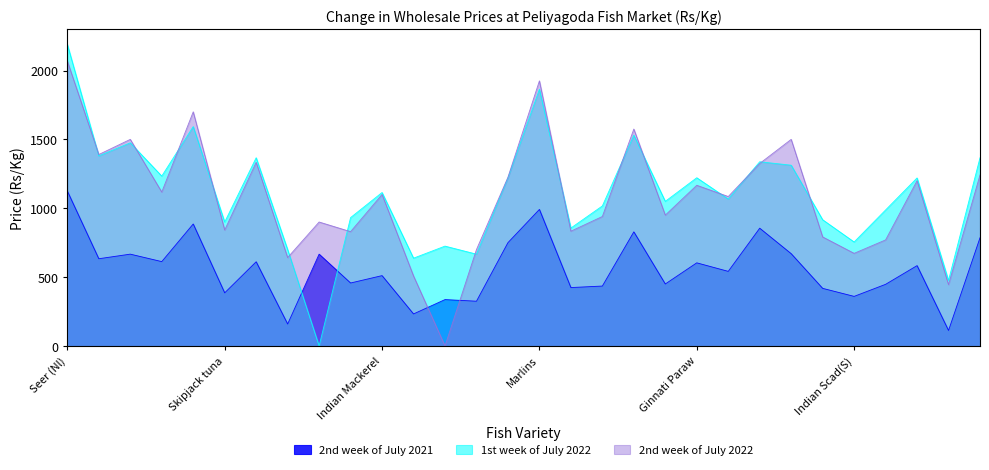

What position from the right is Rock fish (L)?

28